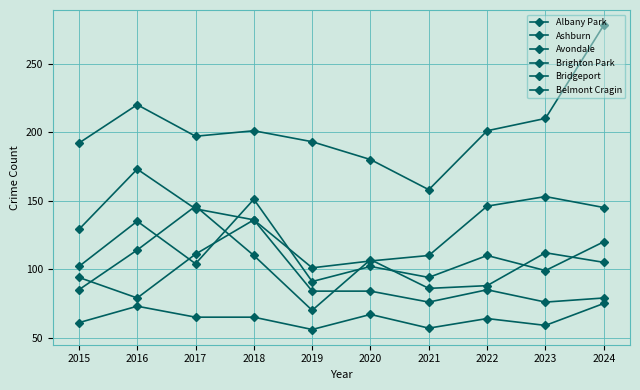

Does the chart display data point markers on the line(s)?

Yes